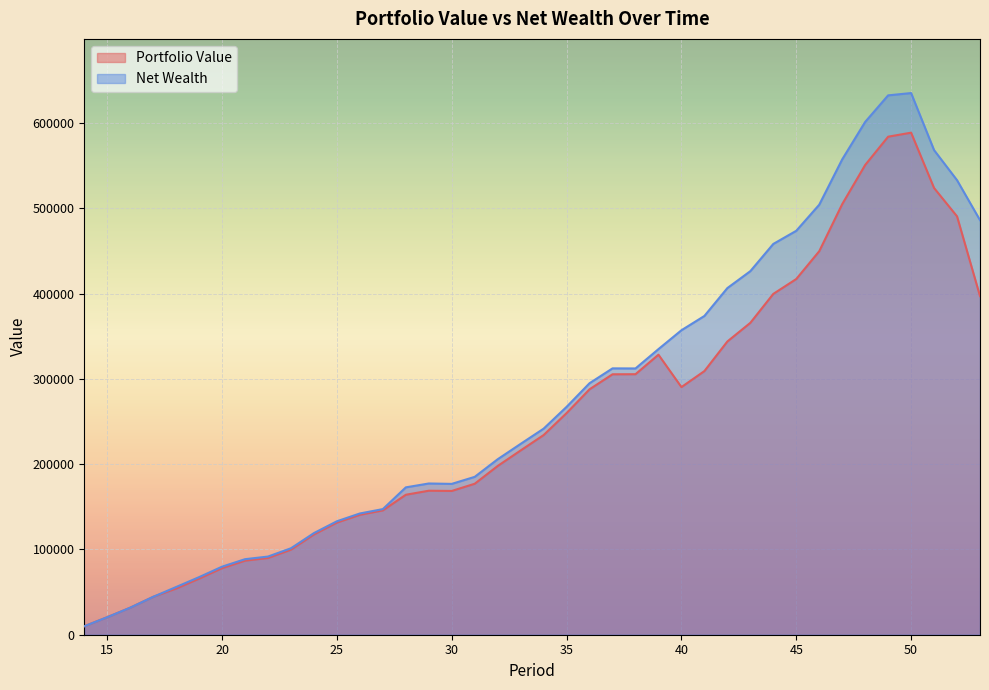

What is the value of the Portfolio Value point at the 1st from the left?

9948.1